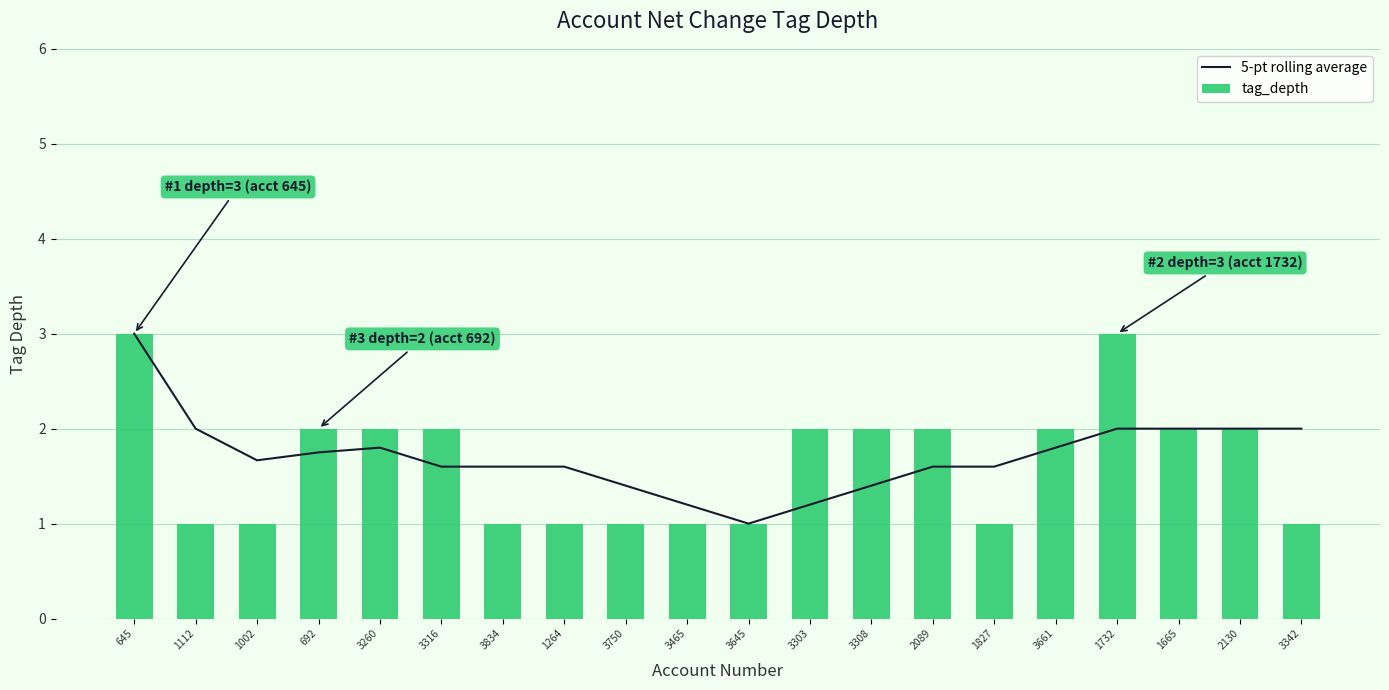

Rank the series by their average value, from lowest to highest.

tag_depth, 5-pt rolling average